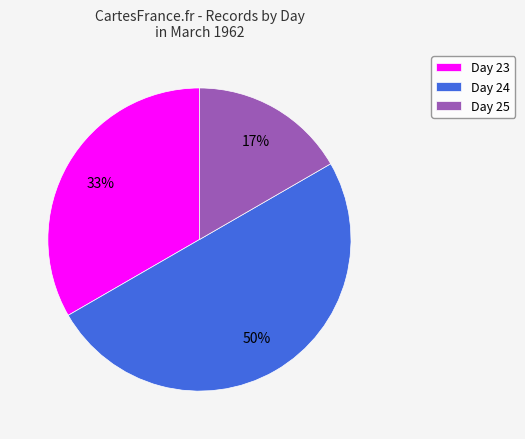

To the nearest percent, what is the average slice percentage?

33%